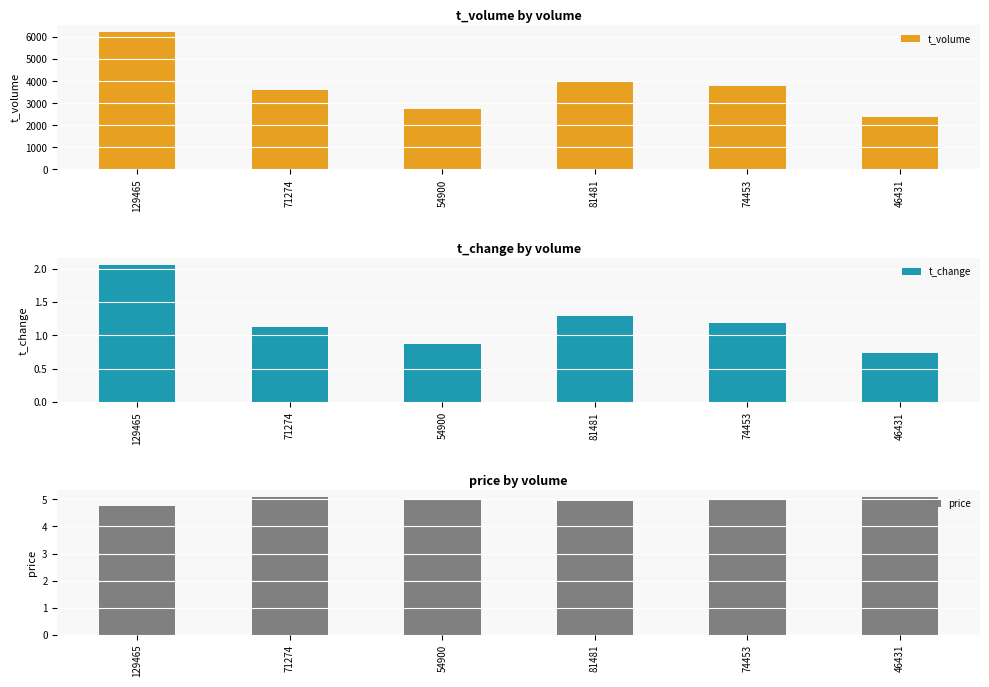

True or false: t_change has a value of 2.7 at 129465.

False